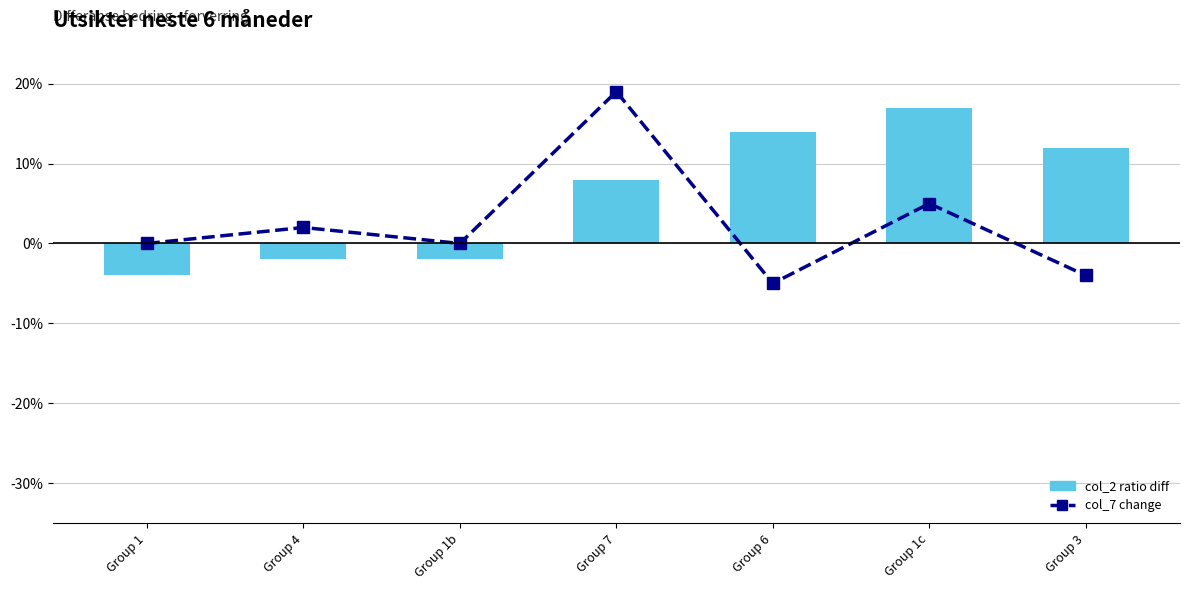

The col_2 (price ratio diff from 1.0) series shows 0.2 at Group 6. True or false?

False